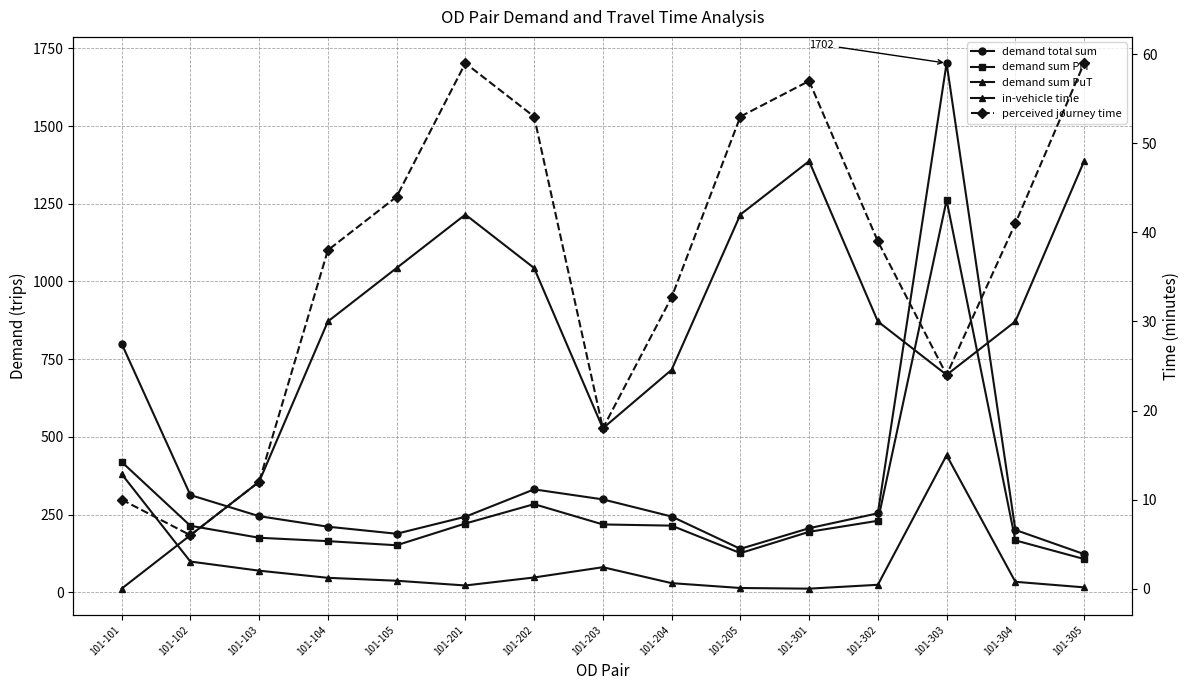

What is the sum of the in-vehicle time values at 101-305 and 101-102?

54.0